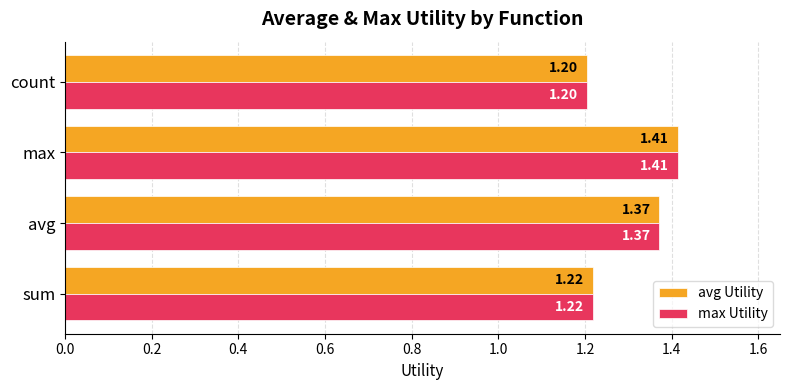

At which category is the sum across all series the highest?

max